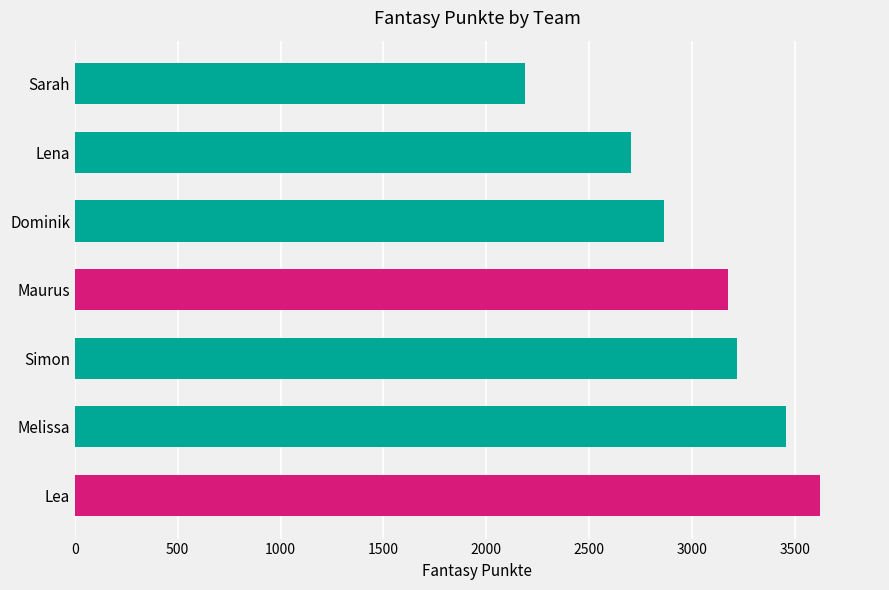

What is the difference between the maximum and minimum values?

1436